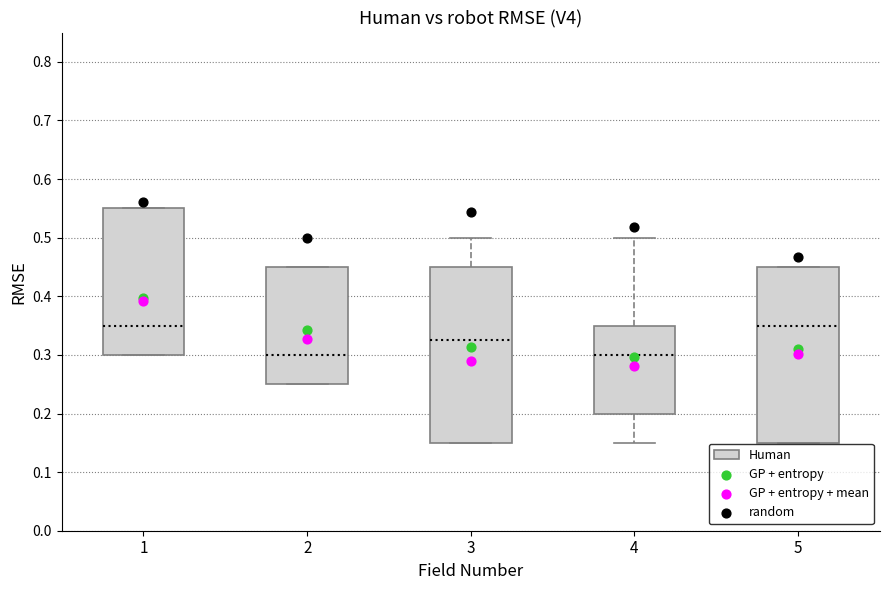

Reading left to right, read every box against the y-axis: the position of its median line, the range the box covers, and the ends of its whiskers. The values are not printed on the chart, so give them approximately, as read against the axis.

1: median 0.35, box 0.30 to 0.55, whiskers 0.30 to 0.55
2: median 0.30, box 0.25 to 0.45, whiskers 0.25 to 0.45
3: median 0.33, box 0.15 to 0.45, whiskers 0.15 to 0.50
4: median 0.30, box 0.20 to 0.35, whiskers 0.15 to 0.50
5: median 0.35, box 0.15 to 0.45, whiskers 0.15 to 0.45